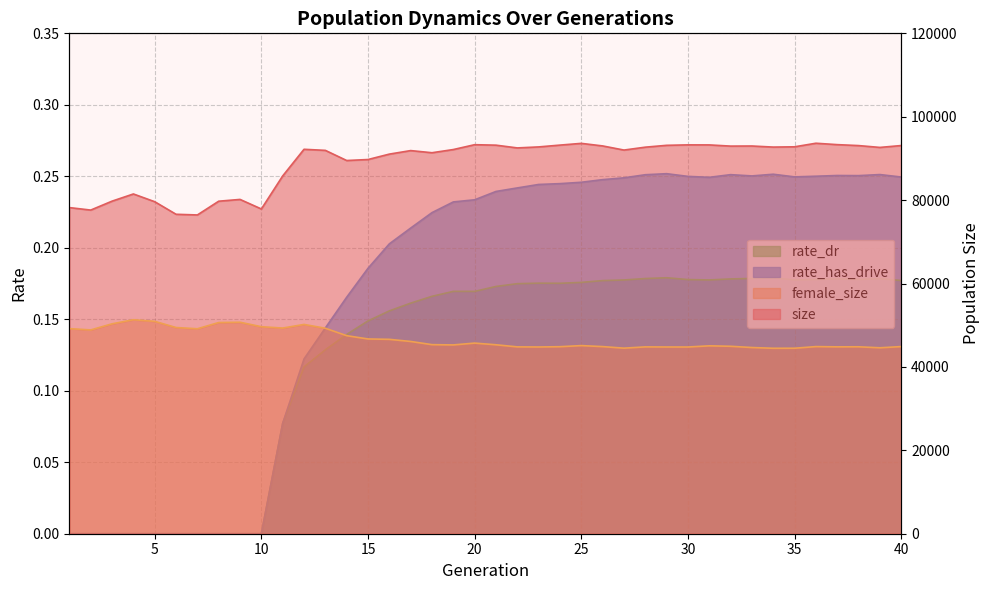

How many series are shown in this chart?

4